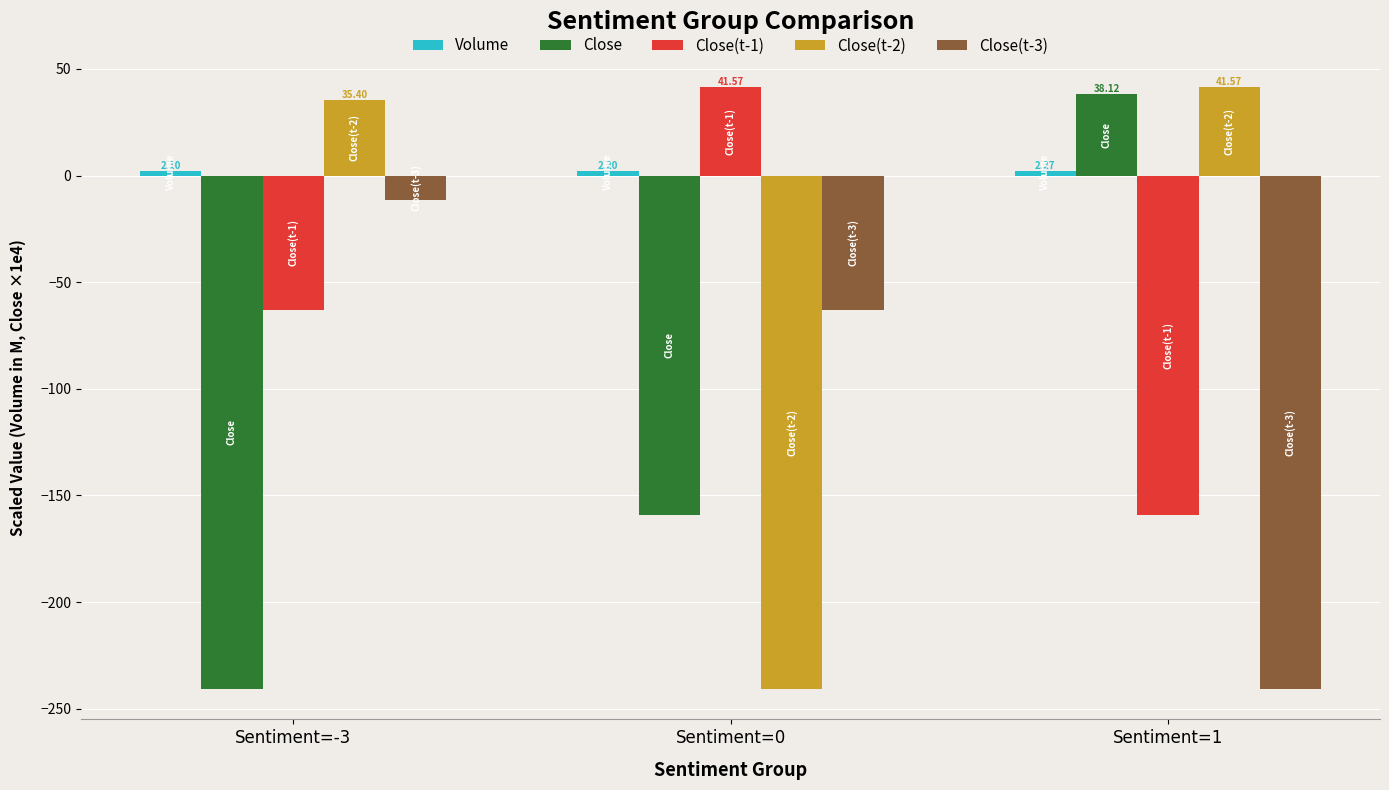

List the labels in order of Close(t-3) value, largest first.

Sentiment=-3, Sentiment=0, Sentiment=1